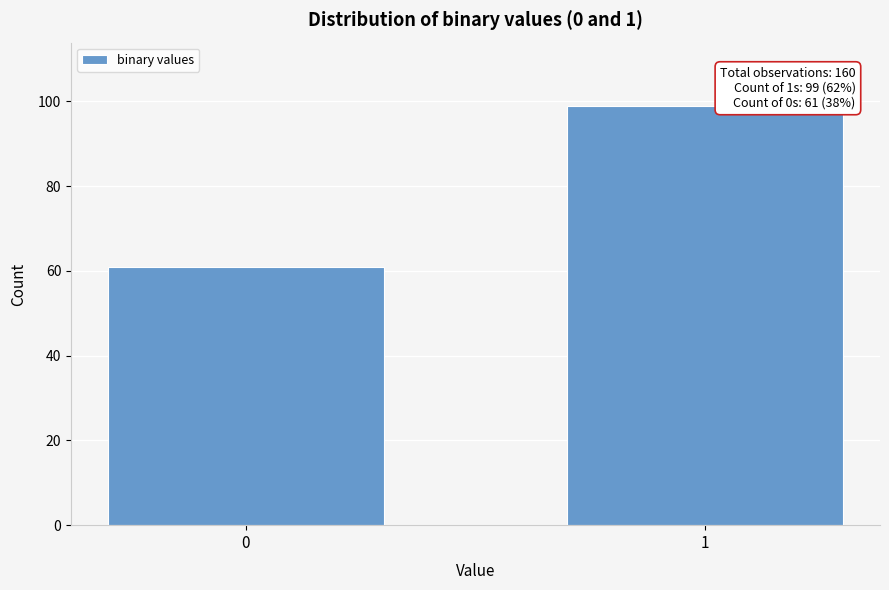

Reading left to right, transcribe all the data shown in this chart.

61	99